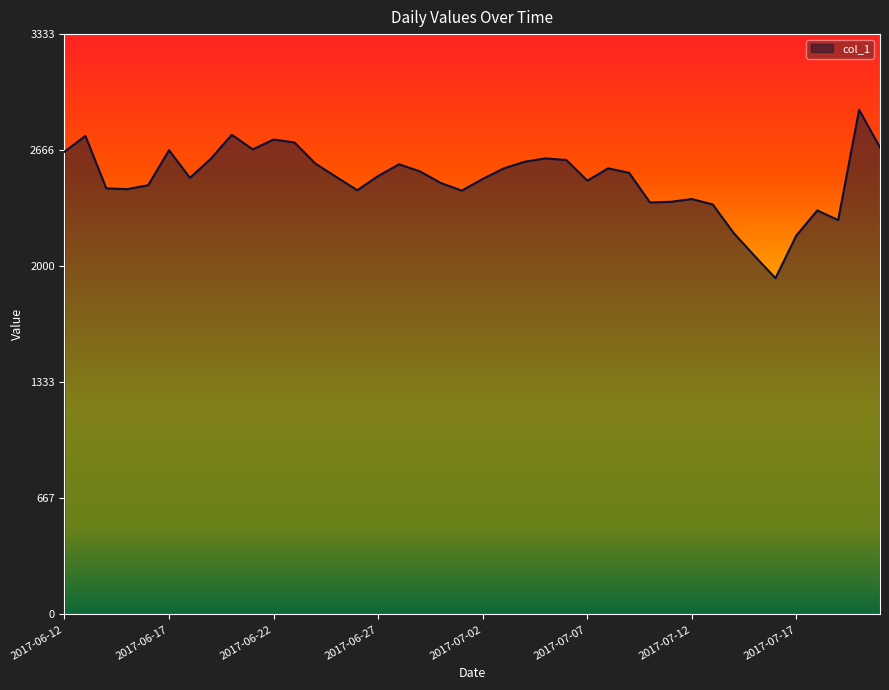

What is the greatest value displayed?

2898.2